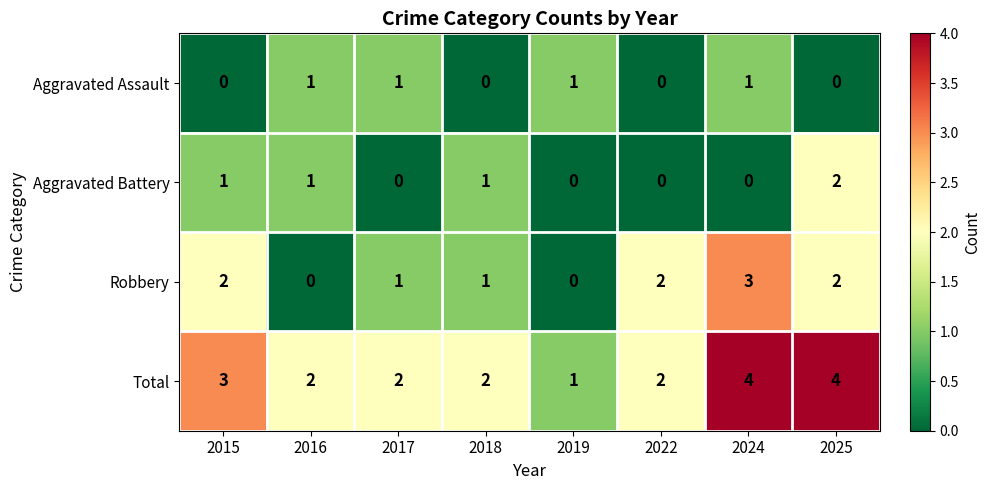

At how many categories does at least one series exceed 0?

8